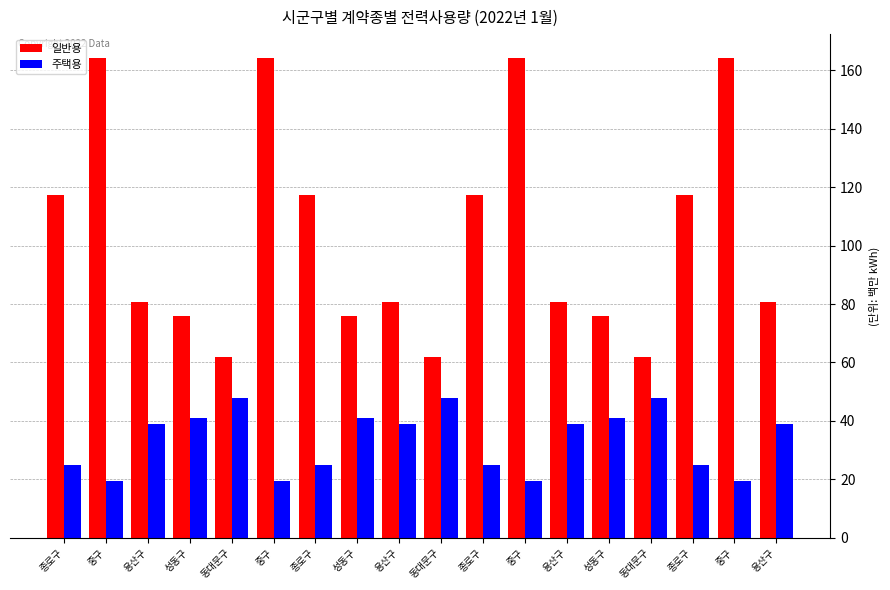

Which label corresponds to the largest value in the chart?

중구